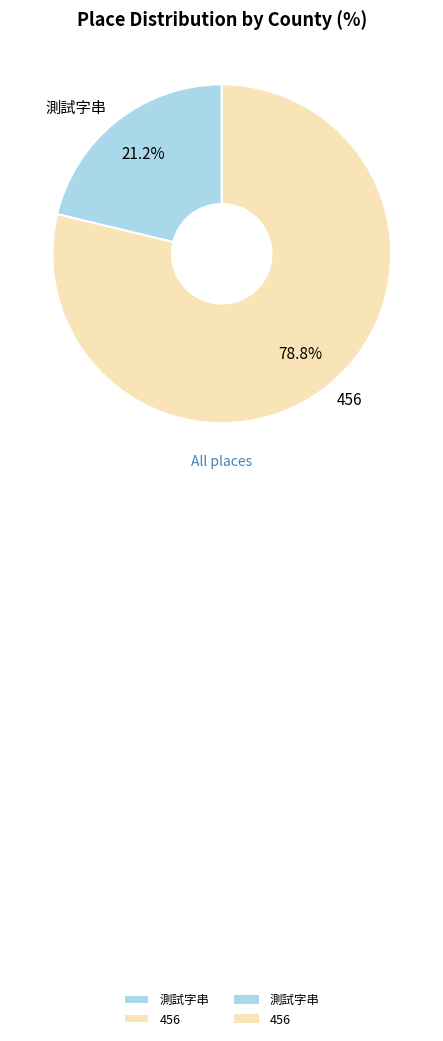

What portion of the pie excludes 測試字串?

78.8%